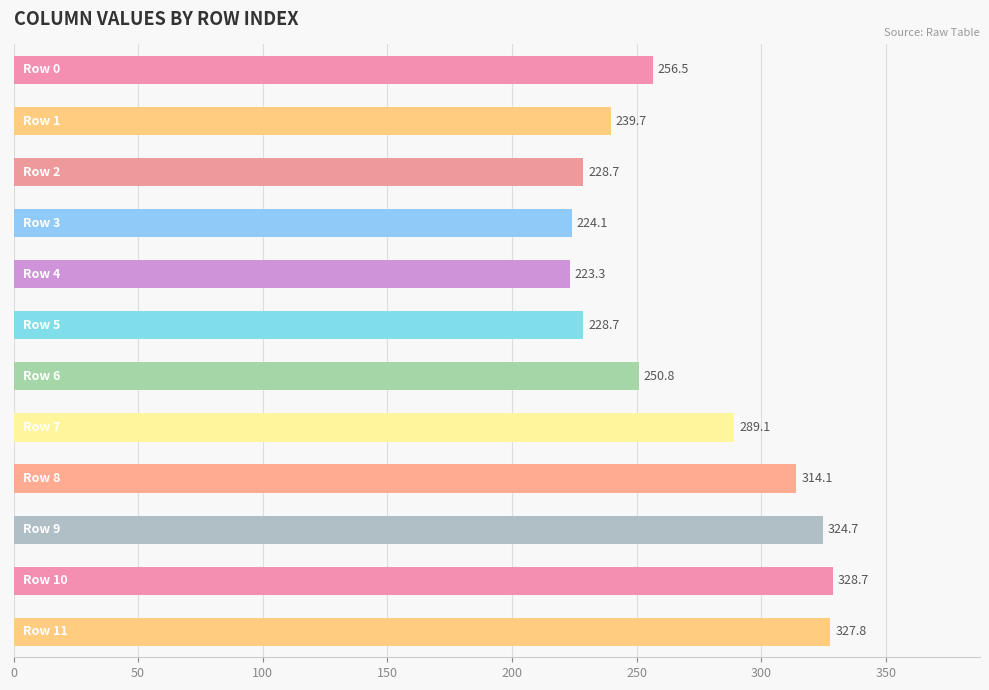

What is the value of the 12th bar from the top?

327.8